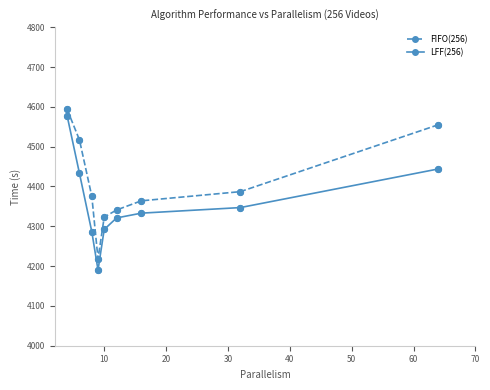

What are all the series names shown in the legend?

FIFO(256), LFF(256)